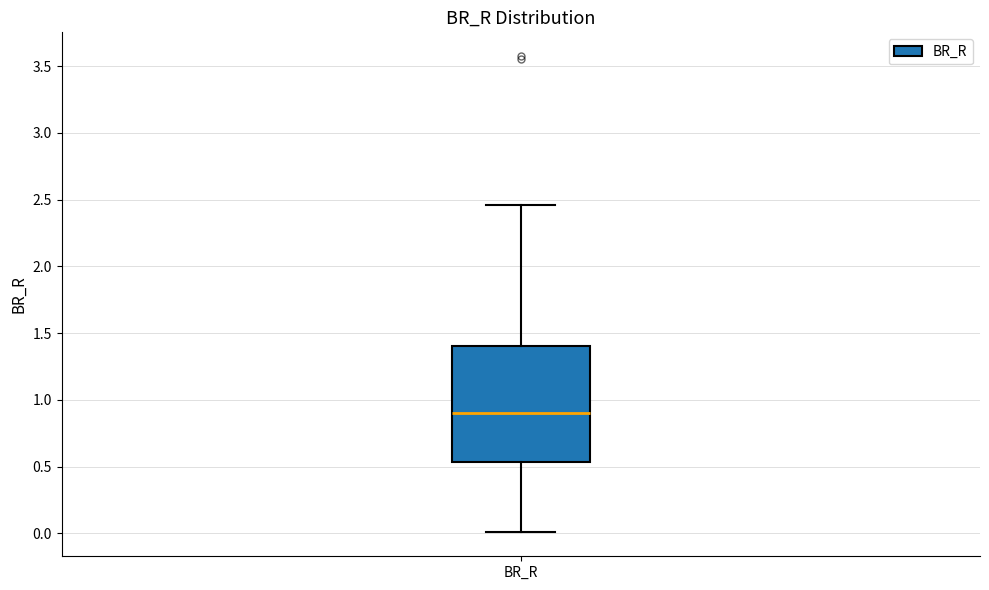

Transcribe this box plot: give where the median line is, the range the box spans, and where the two whiskers end, as read against the y-axis. The values are not printed on the chart, so give them approximately, as read against the axis.

median 0.90, box 0.55 to 1.40, whiskers 0.00 to 2.45